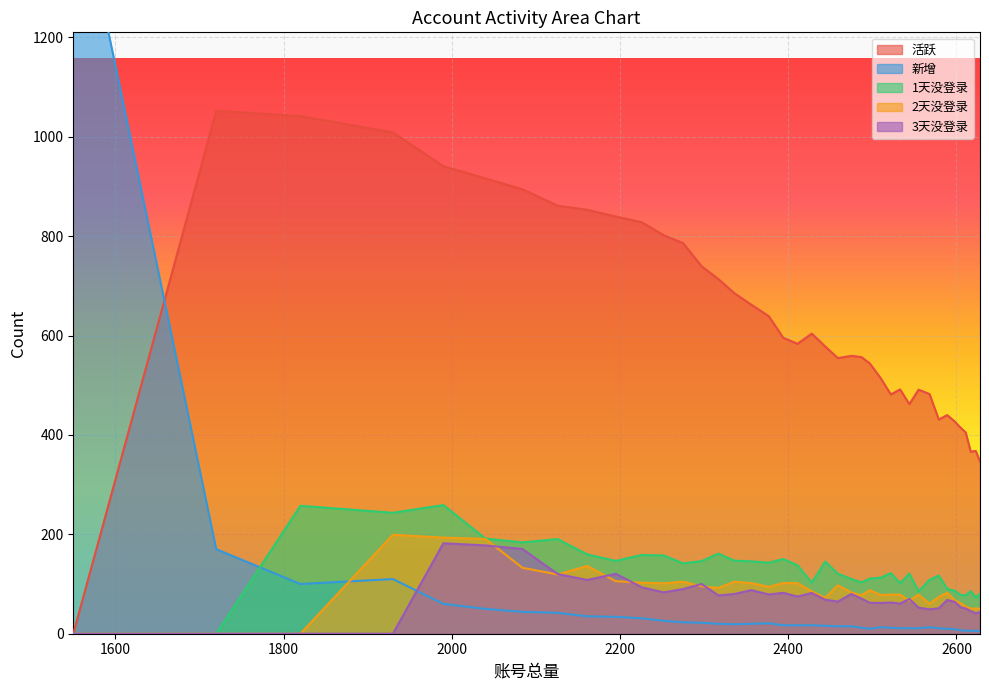

How many lines are shown in the chart?

5